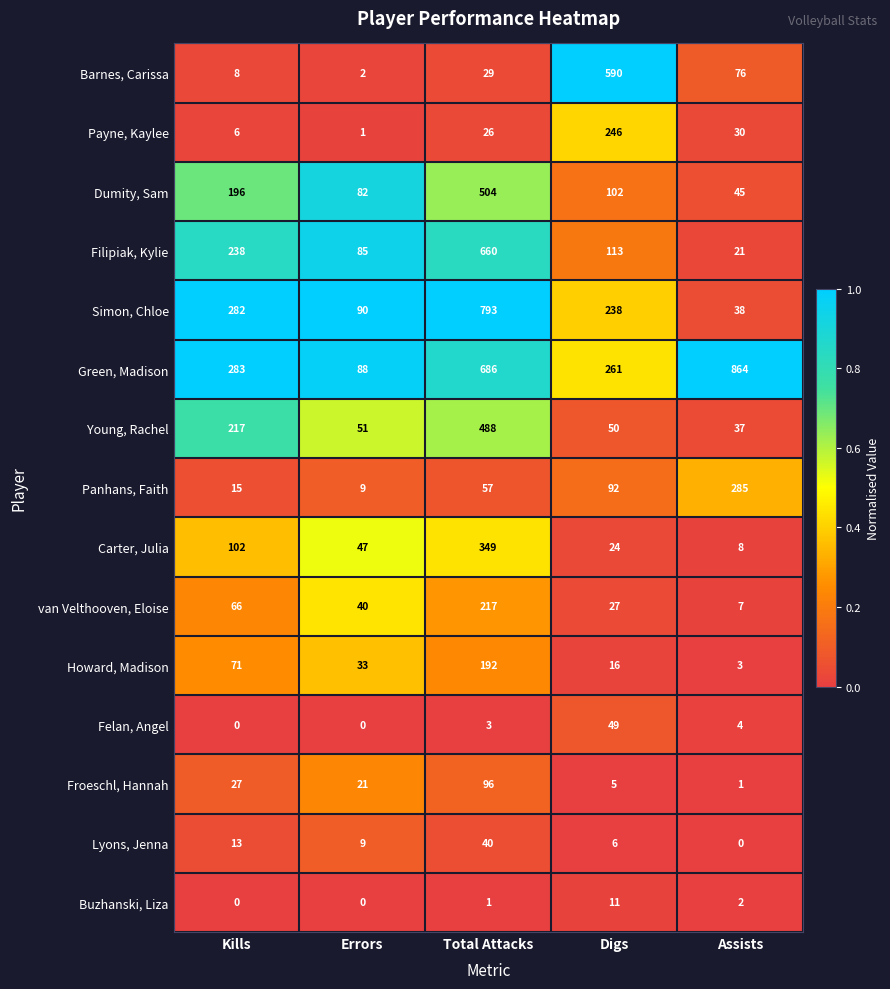

Rank the series at Total Attacks from lowest to highest value.

Buzhanski, Liza, Felan, Angel, Payne, Kaylee, Barnes, Carissa, Lyons, Jenna, Panhans, Faith, Froeschl, Hannah, Howard, Madison, van Velthooven, Eloise, Carter, Julia, Young, Rachel, Dumity, Sam, Filipiak, Kylie, Green, Madison, Simon, Chloe